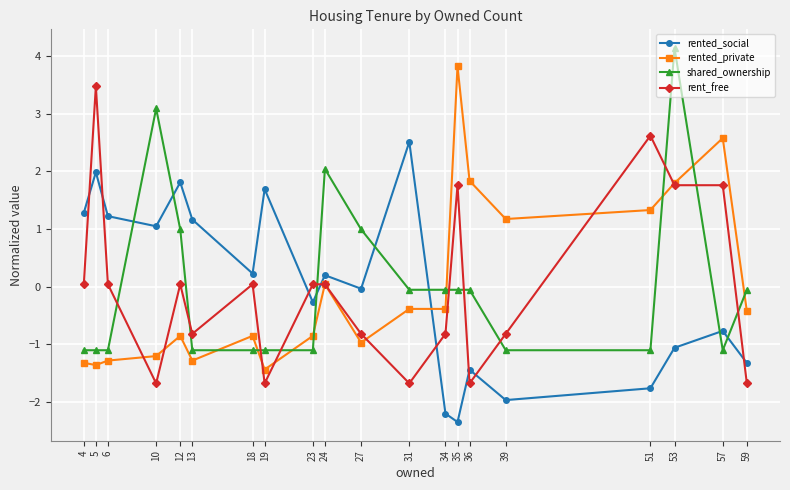

How many negative values does the rented_social series have?

10